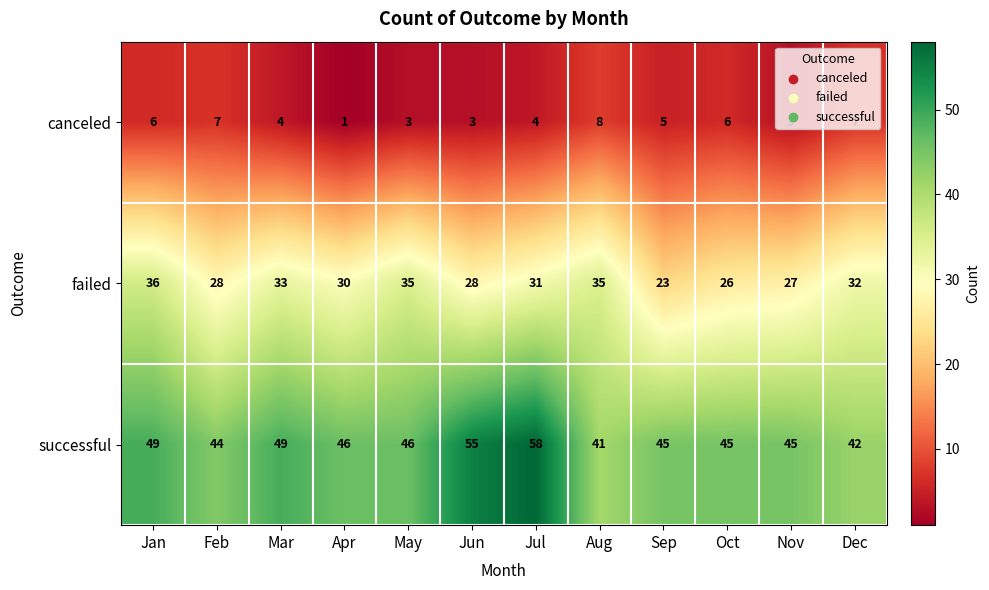

What is the difference between the second highest and minimum values in the canceled series?

6